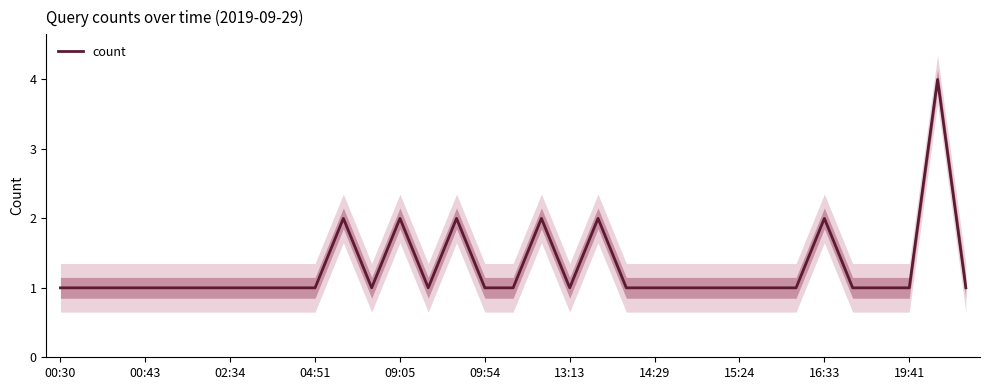

What position from the left is 23?

24